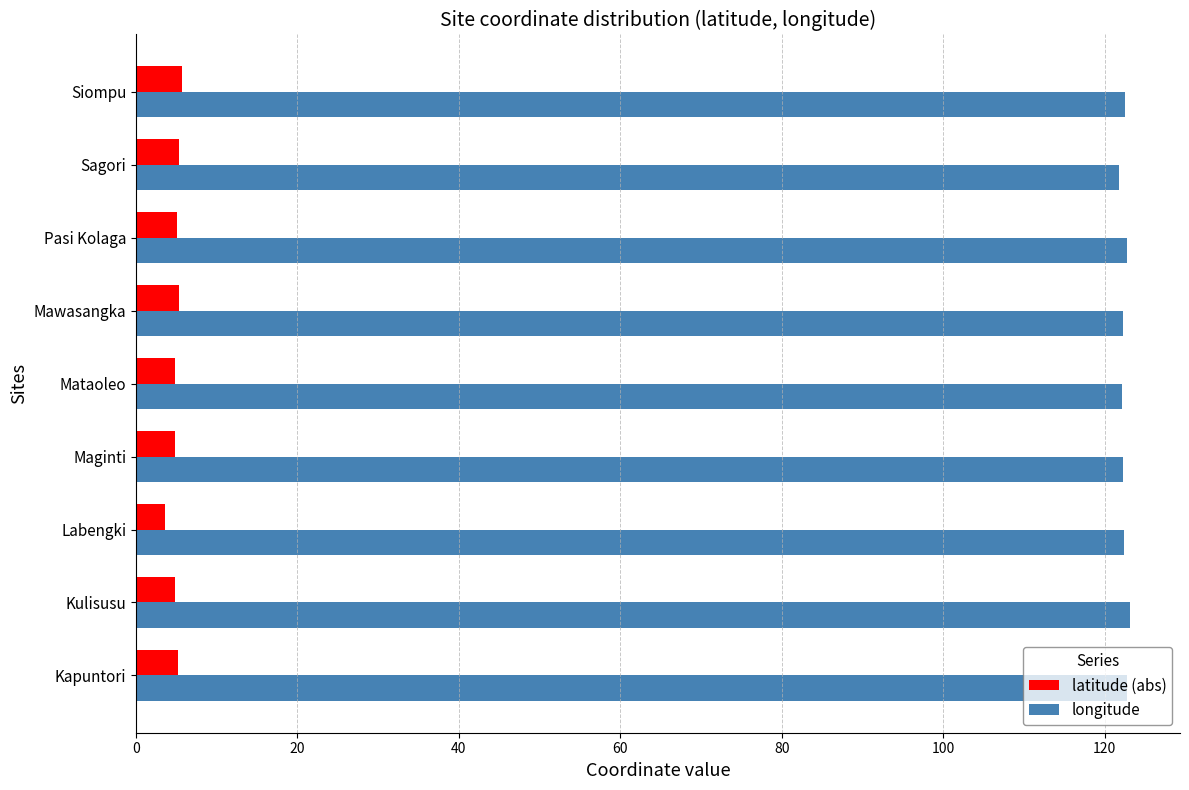

What are all the series names shown in the legend?

latitude (abs), longitude